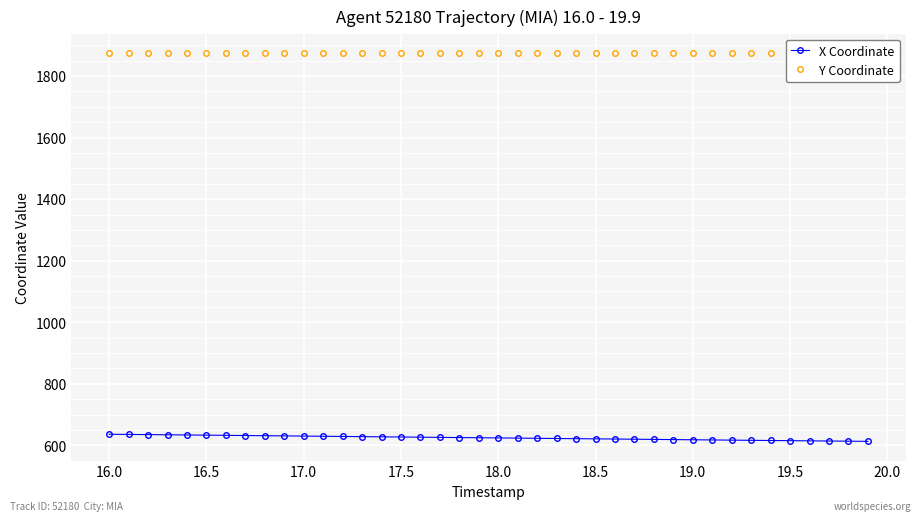

Which series has the largest range (max minus min)?

X Coordinate